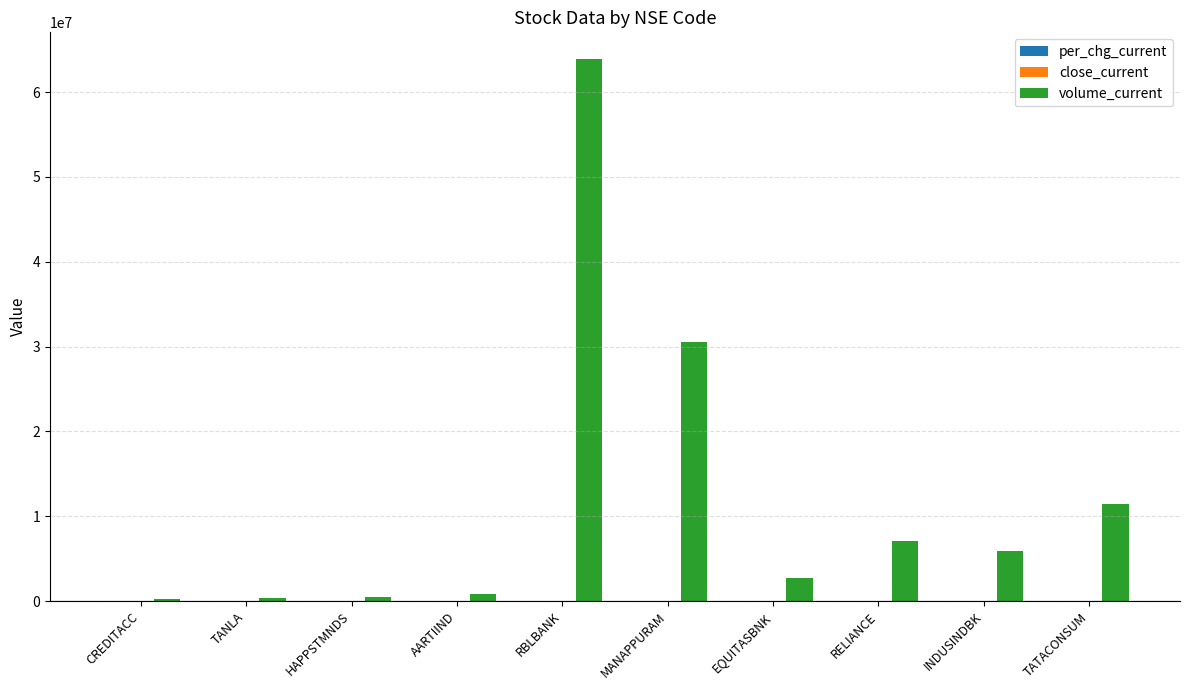

The value of volume_current at MANAPPURAM is 7634876.2. True or false?

False